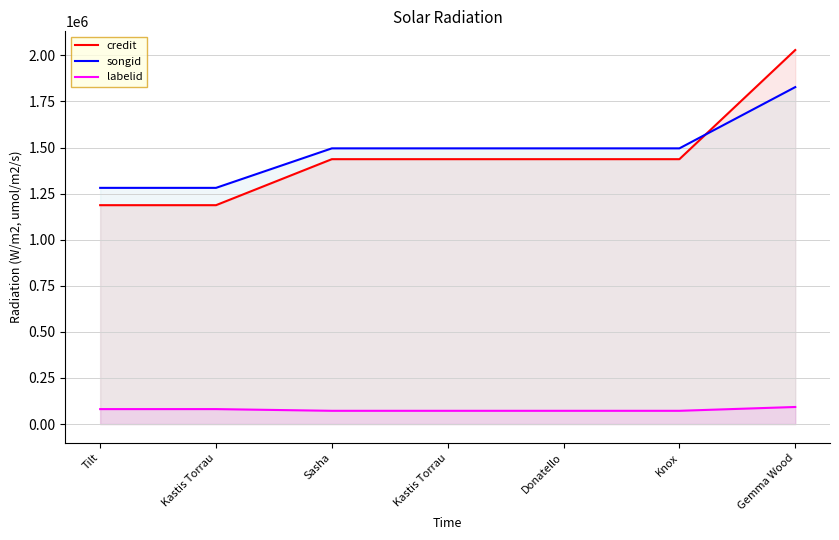

What is the maximum value for credit?

2028753